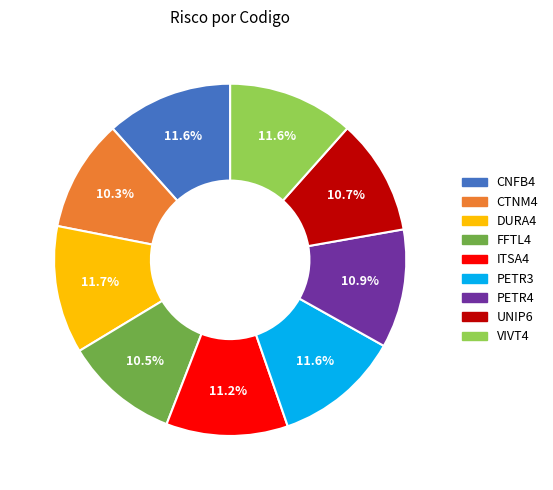

Which has a higher value, FFTL4 or ITSA4?

ITSA4